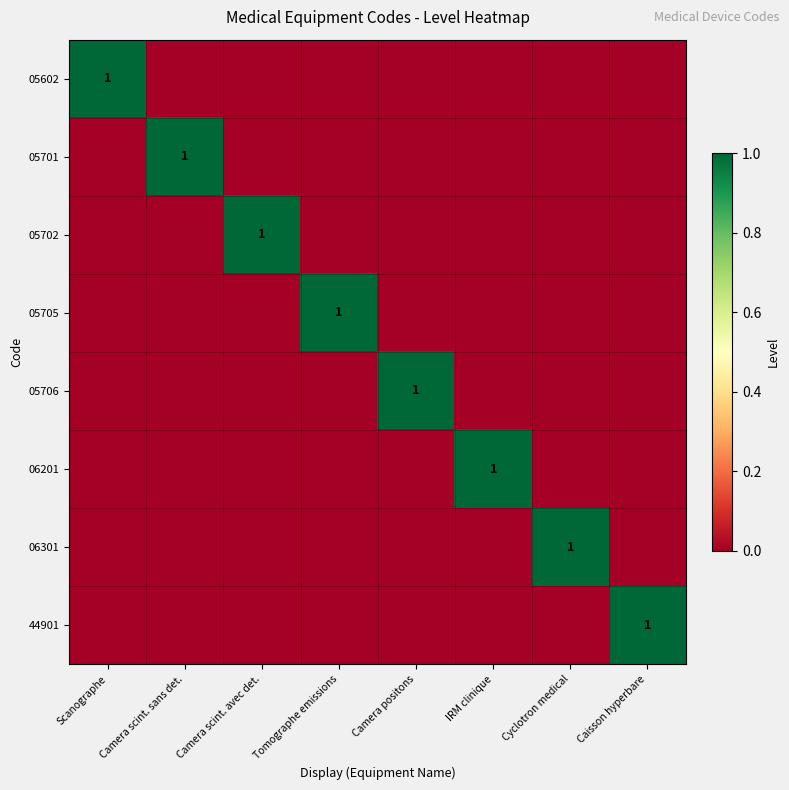

Where is 05602 nearest to the value 0?

Camera scint. sans det.